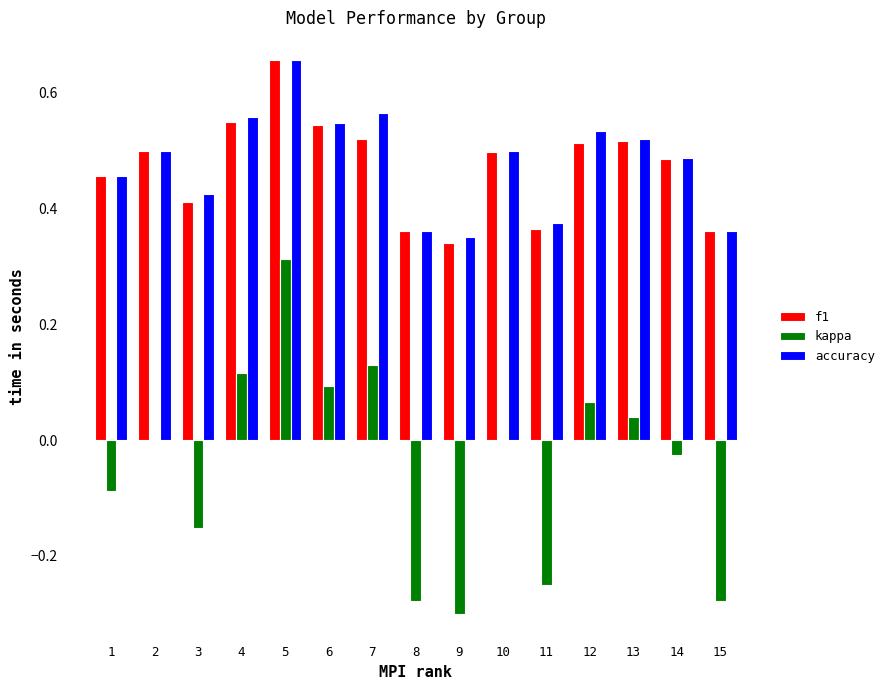

What are all the series names shown in the legend?

f1, kappa, accuracy